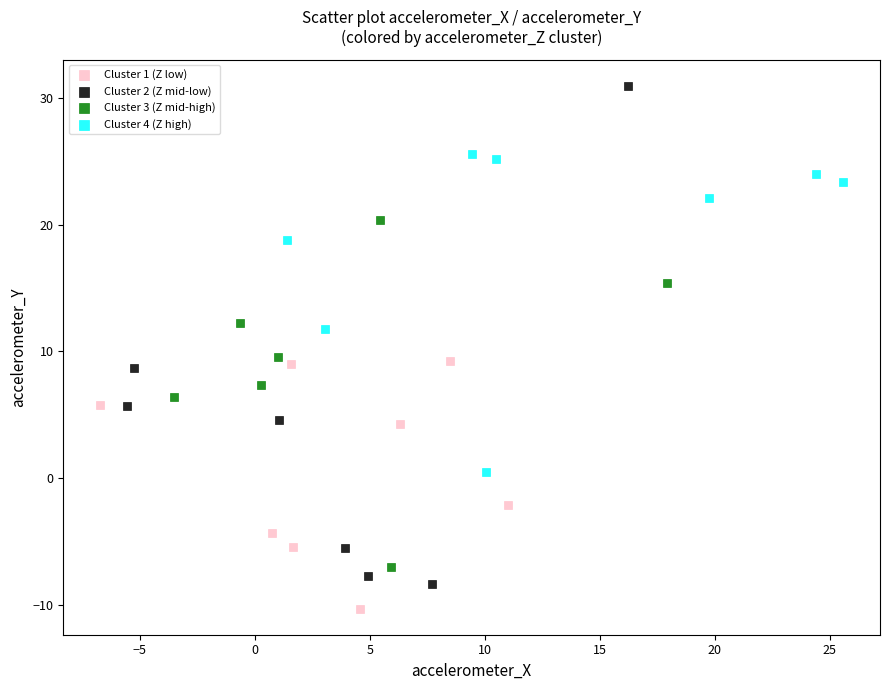

Which series has the widest spread of Y values?

Cluster 2 (Z mid-low)